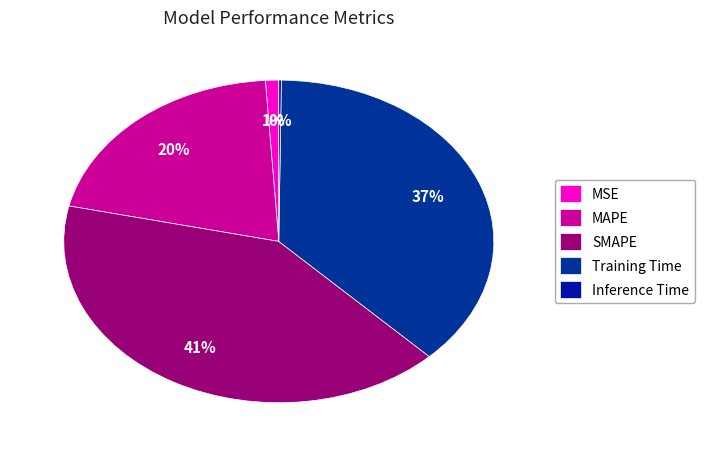

Is there any slice that represents more than half of the pie?

No